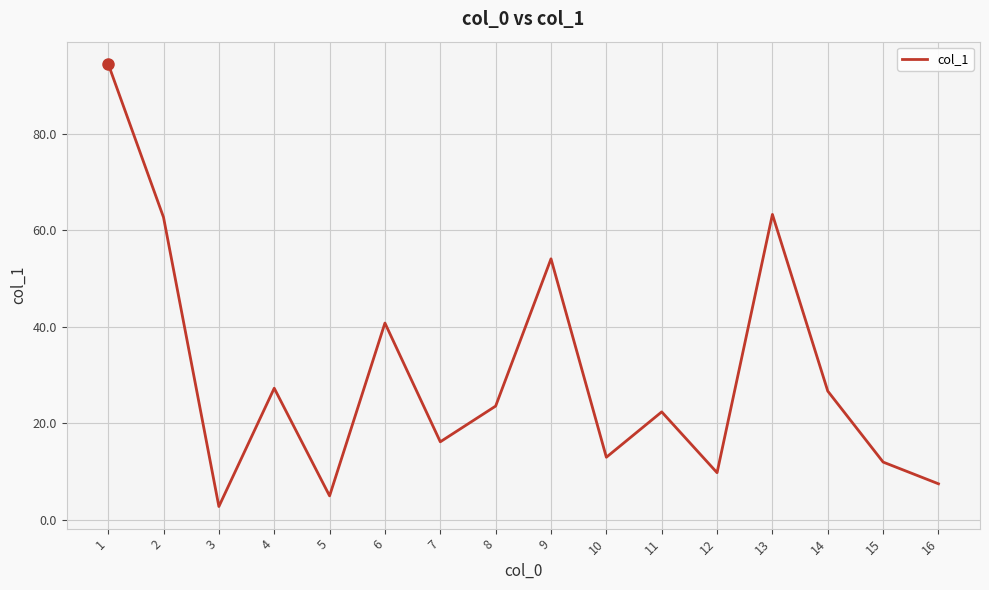

How many interior local valleys (lower than both neighbors) does the data have?

5